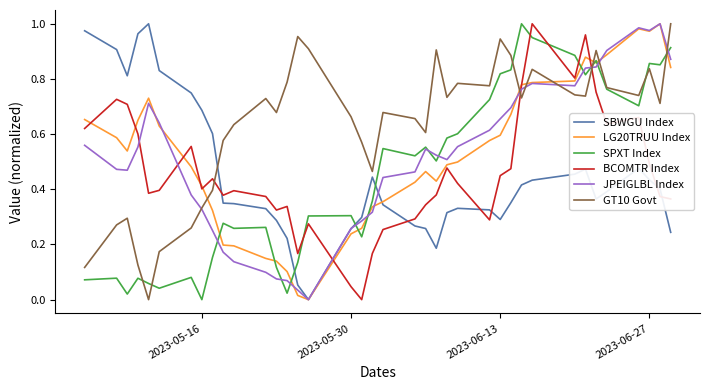

Which series has the largest total across all categories?

GT10 Govt